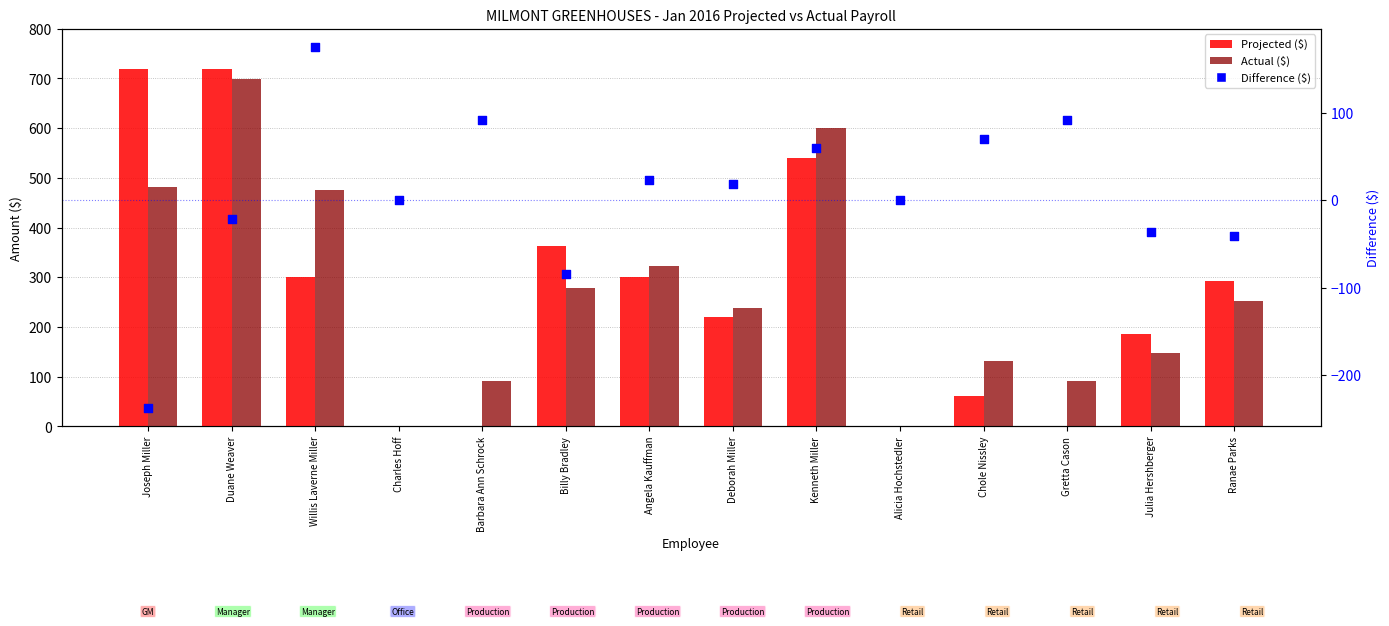

At which category is the sum across all series the highest?

Duane Weaver